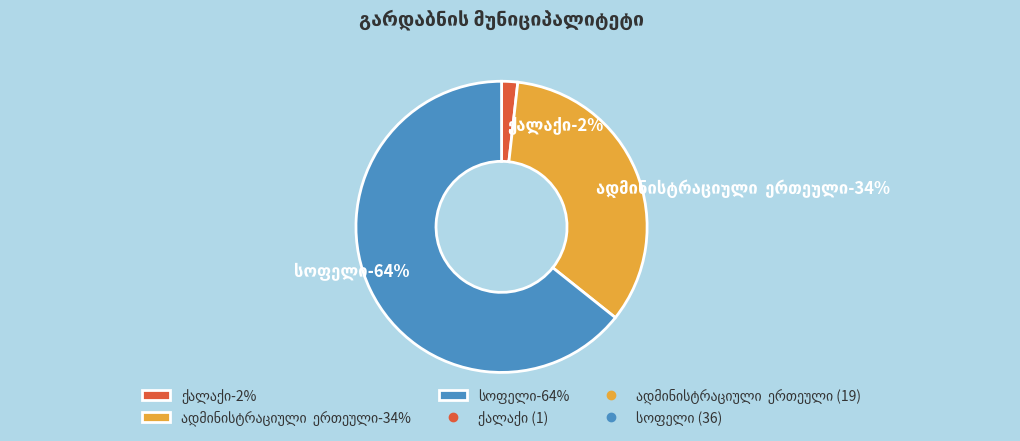

What is the largest slice in the pie chart?

სოფელი